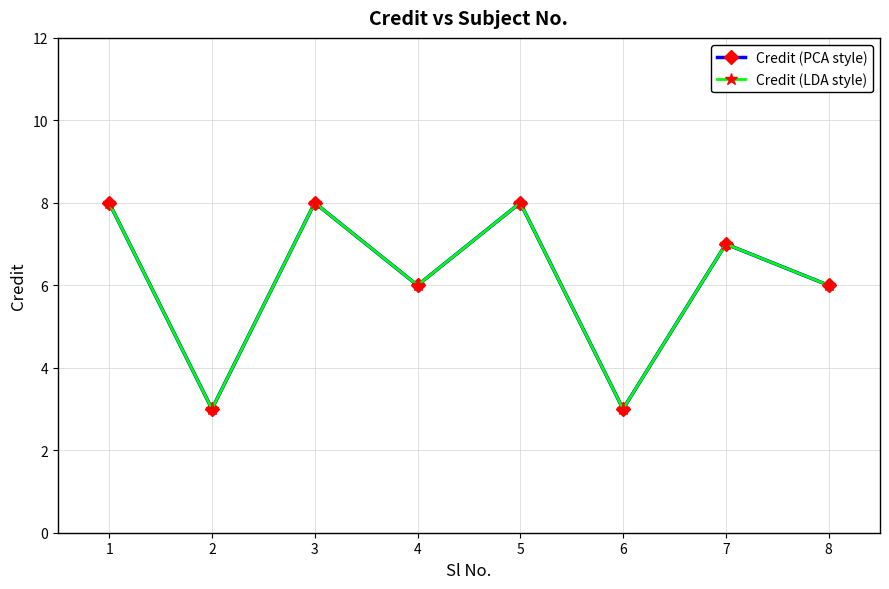

Is this an area chart (filled region under the line)?

No